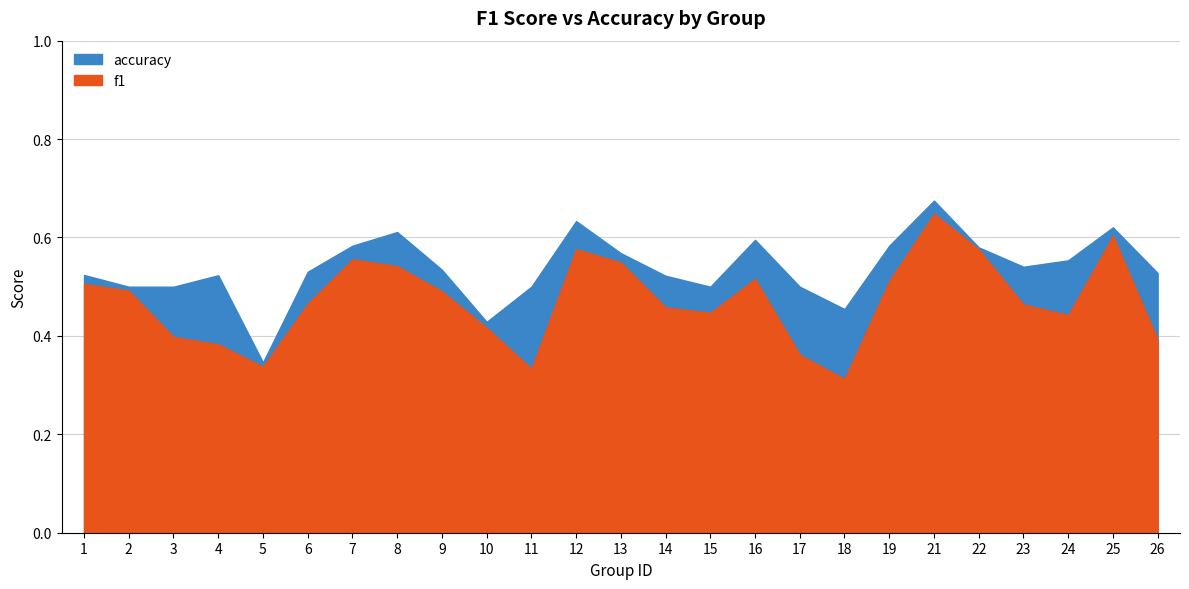

Rank the series at 2 from highest to lowest value.

accuracy, f1